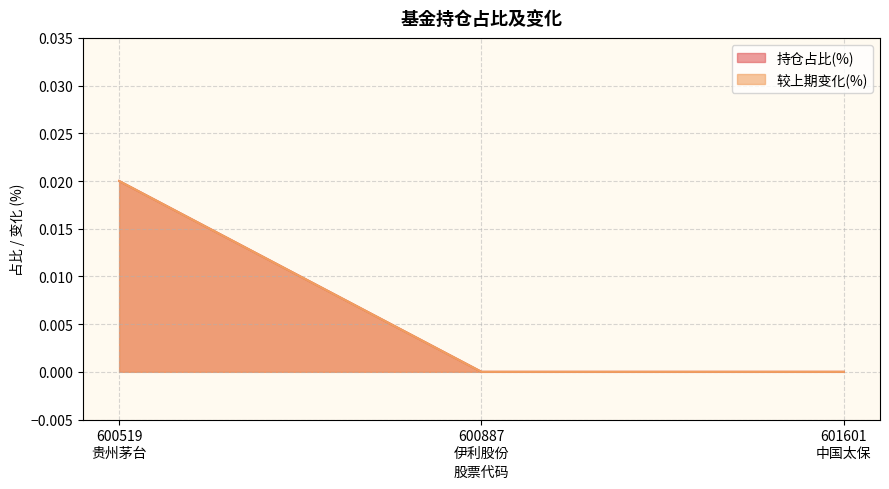

At which label is 较上期变化(%) closest to 0?

600887 伊利股份